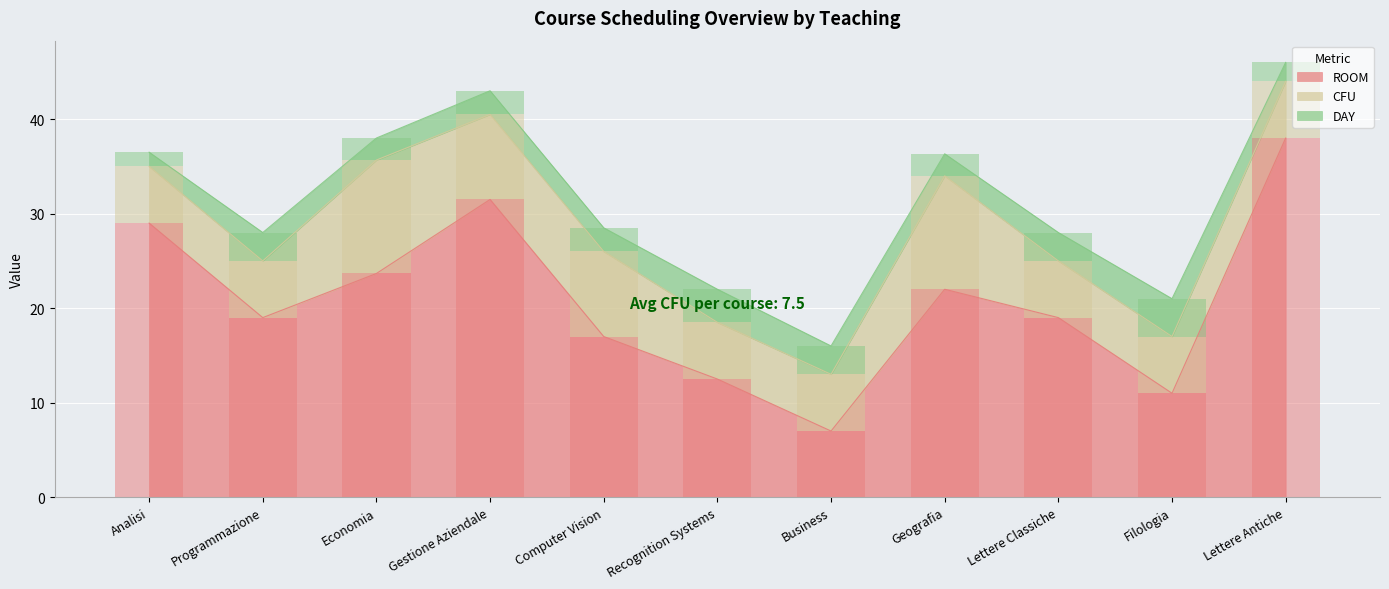

Rank the series at Programmazione from highest to lowest value.

ROOM, CFU, DAY